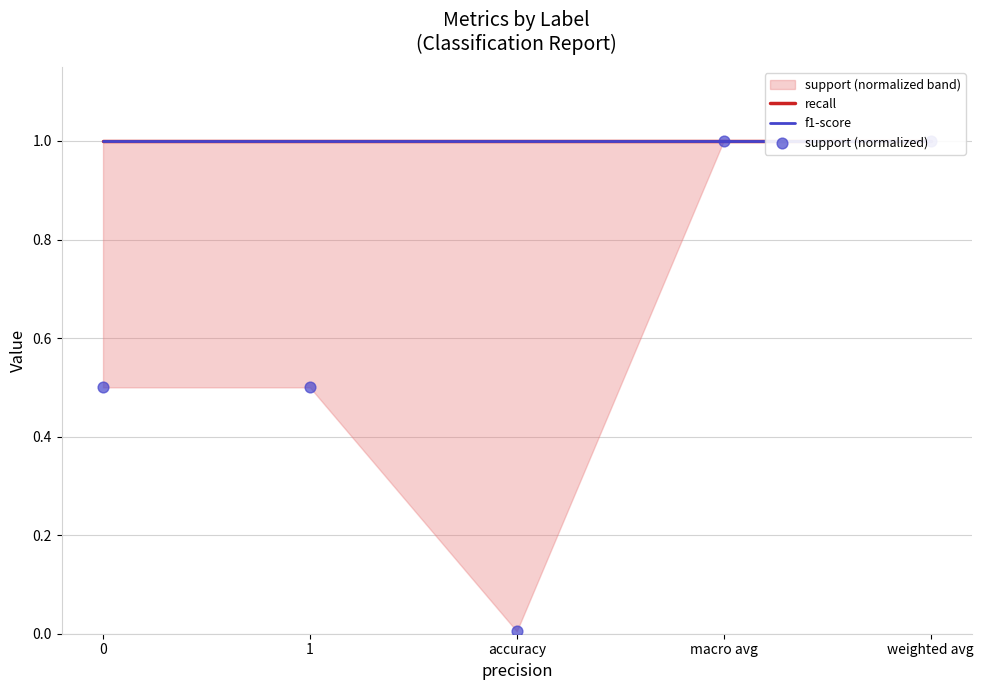

Which series has the widest spread of Y values?

support (normalized)